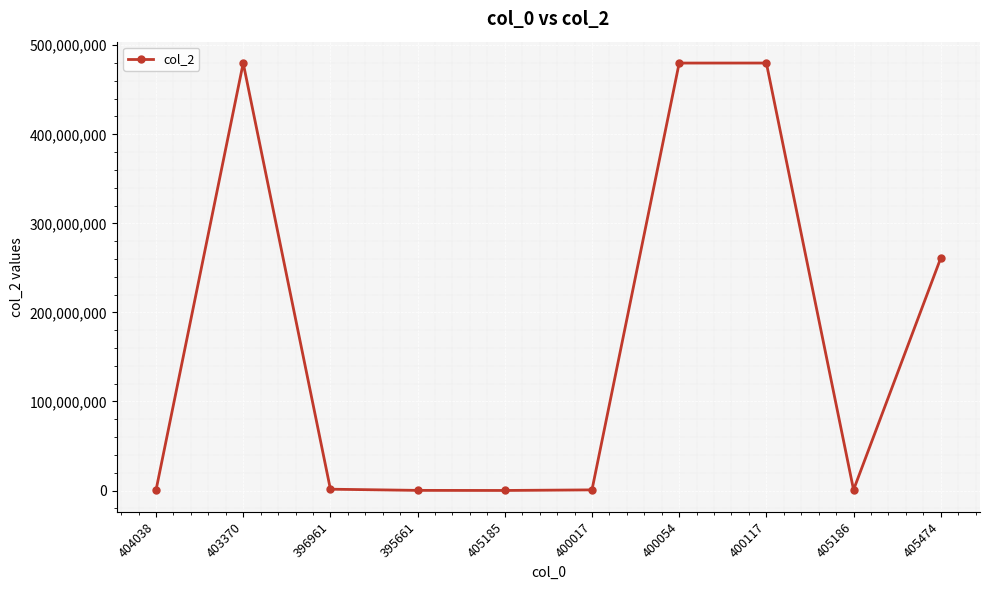

What is the label of the 9th point from the left?

405186